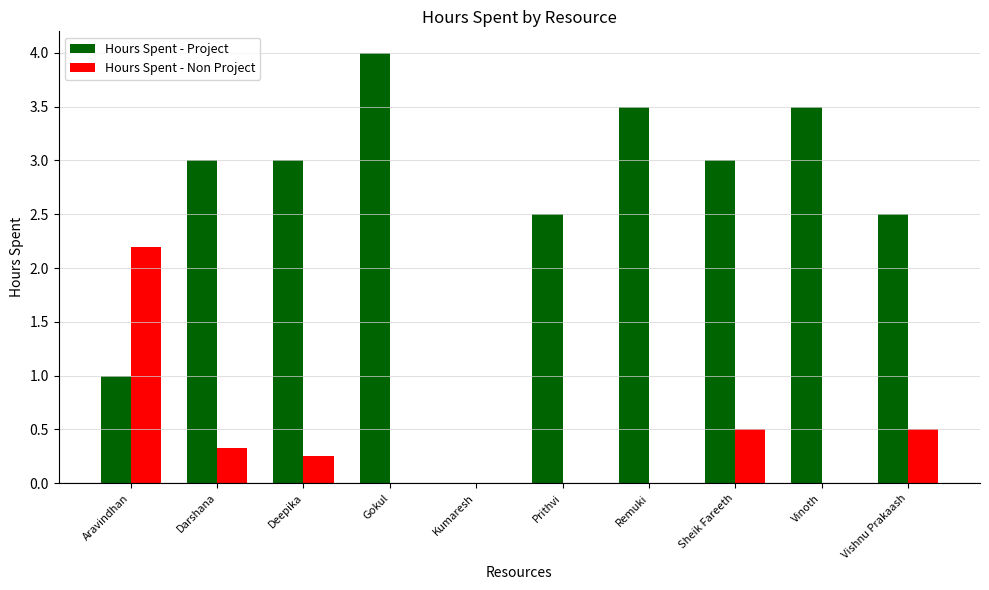

At which category is the sum across all series the highest?

Gokul